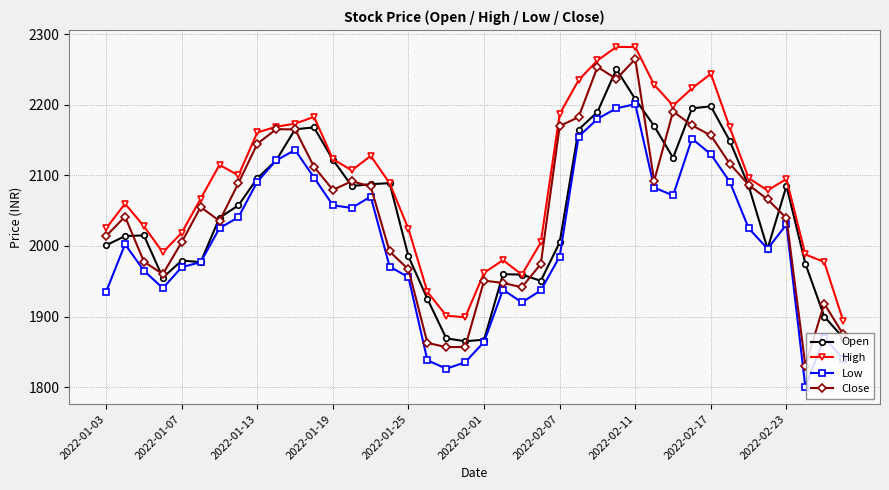

True or false: Low and High cross at least once.

False